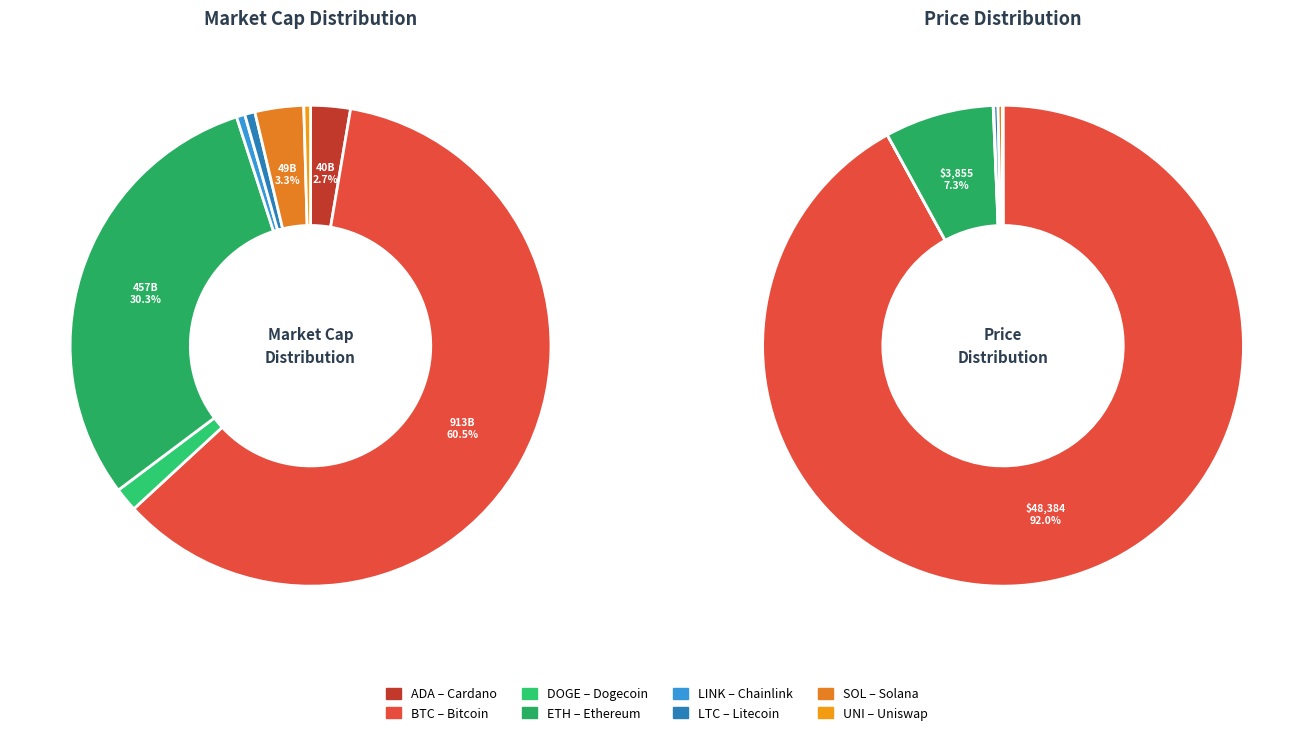

Rank the categories by current_price value from highest to lowest.

BTC, ETH, SOL, LTC, LINK, UNI, ADA, DOGE